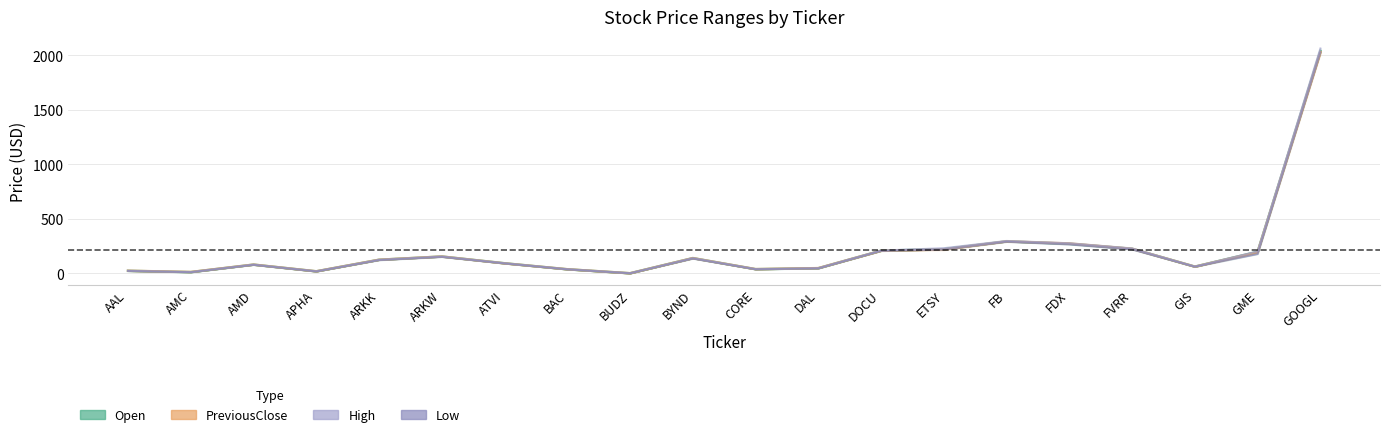

List the labels in order of High value, smallest first.

BUDZ, AMC, APHA, AAL, BAC, CORE, DAL, GIS, AMD, ATVI, ARKK, BYND, ARKW, GME, DOCU, FVRR, ETSY, FDX, FB, GOOGL